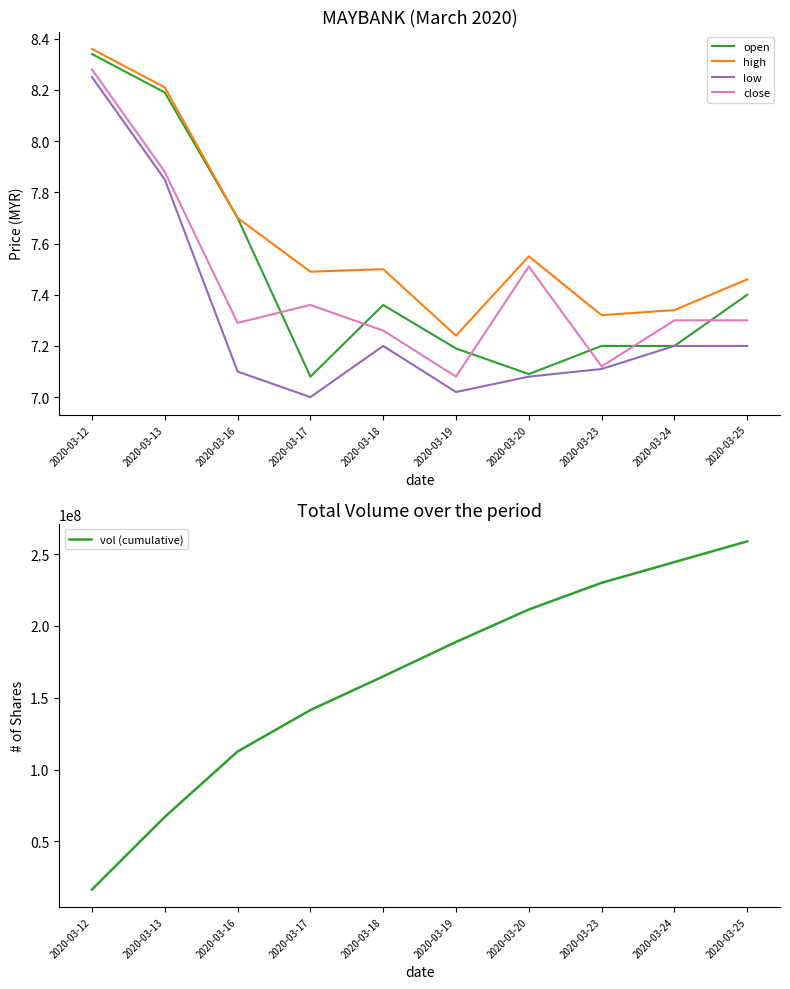

What is the value of the high point at the 10th from the left?

7.5